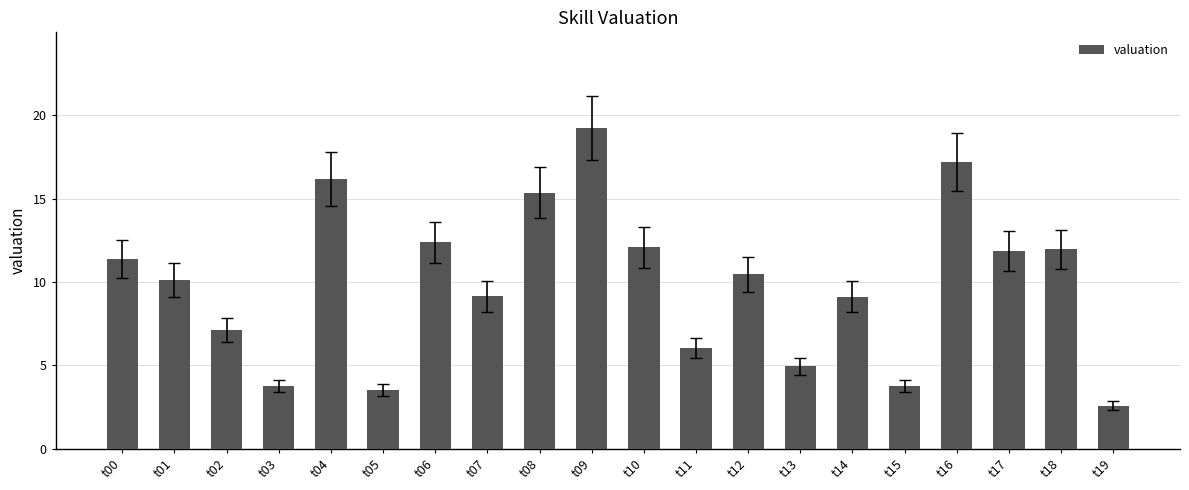

At which category does the chart reach its peak across all series?

t09